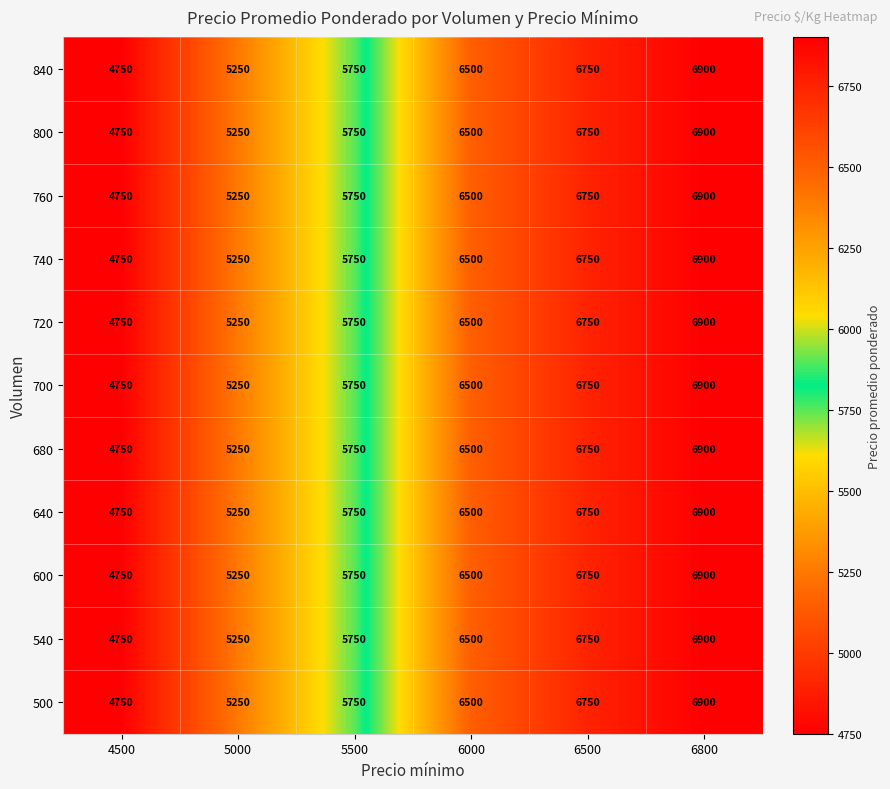

Which label corresponds to the smallest value in the chart?

4500